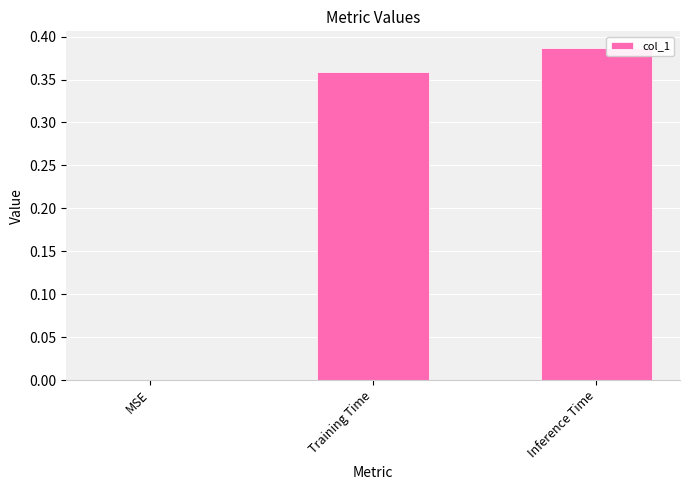

Which label corresponds to the largest value in the chart?

Inference Time